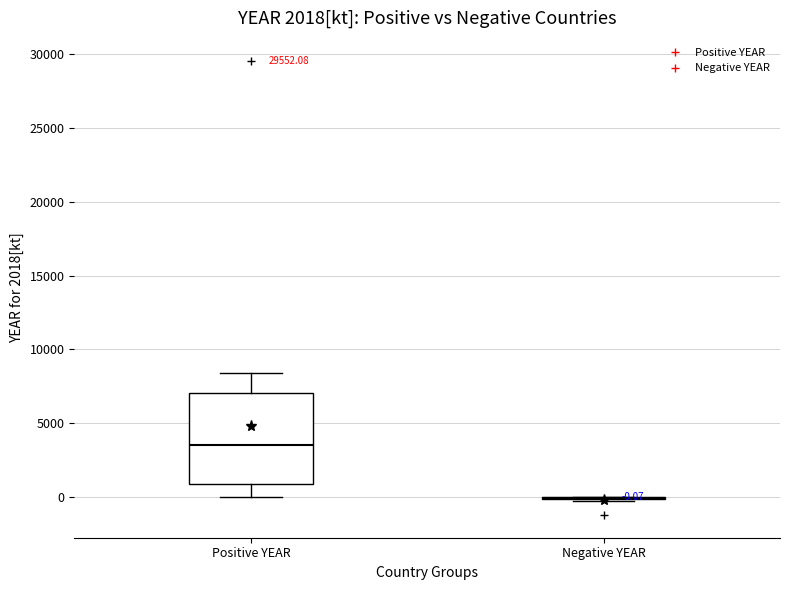

Comparing the boxes themselves (not the whiskers), which one is the tallest?

Positive YEAR